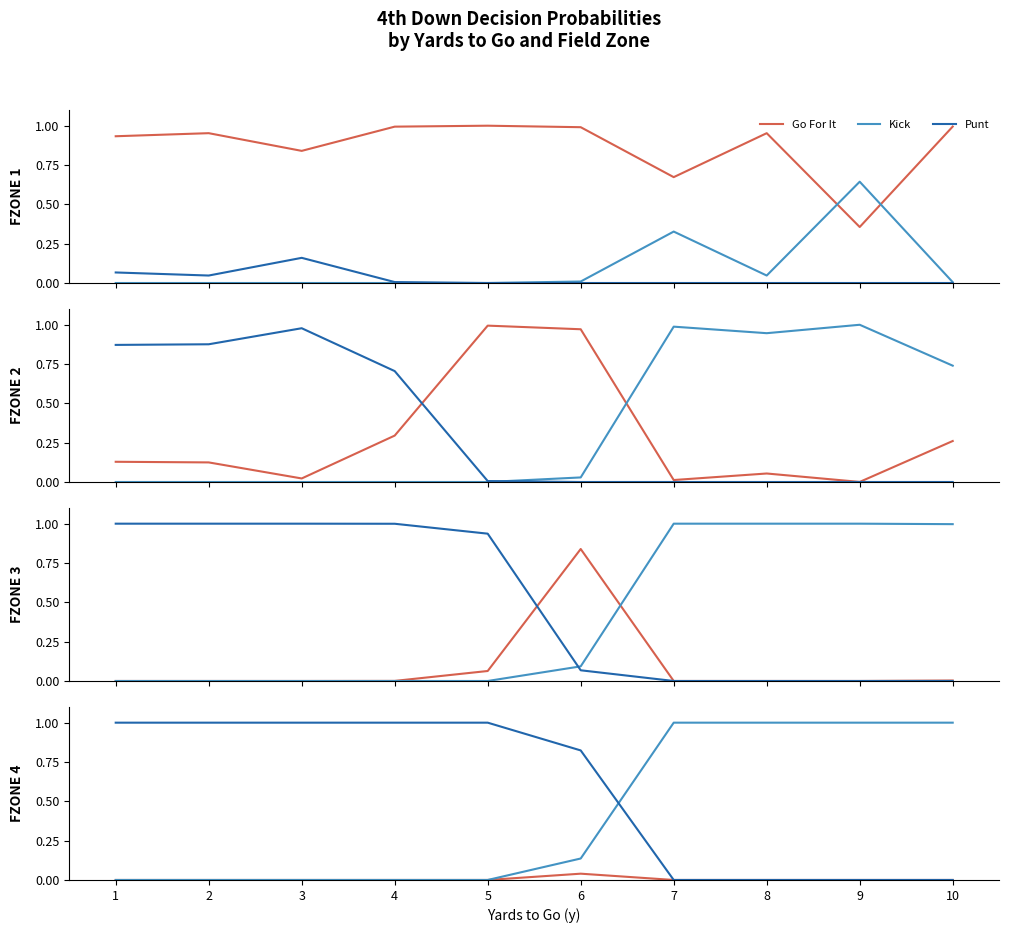

Which series ends up on top after the final intersection of Punt and Kick?

Kick